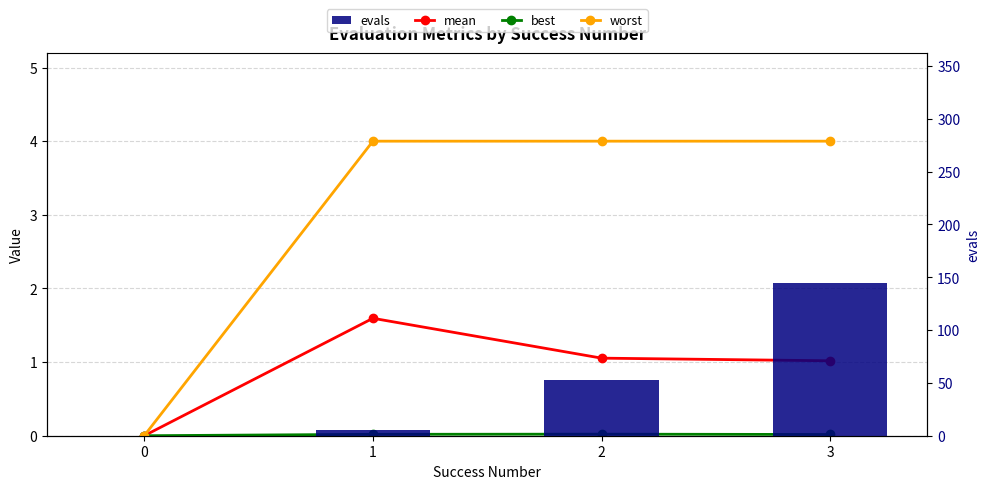

What is the total value across all series at 2?

58.1